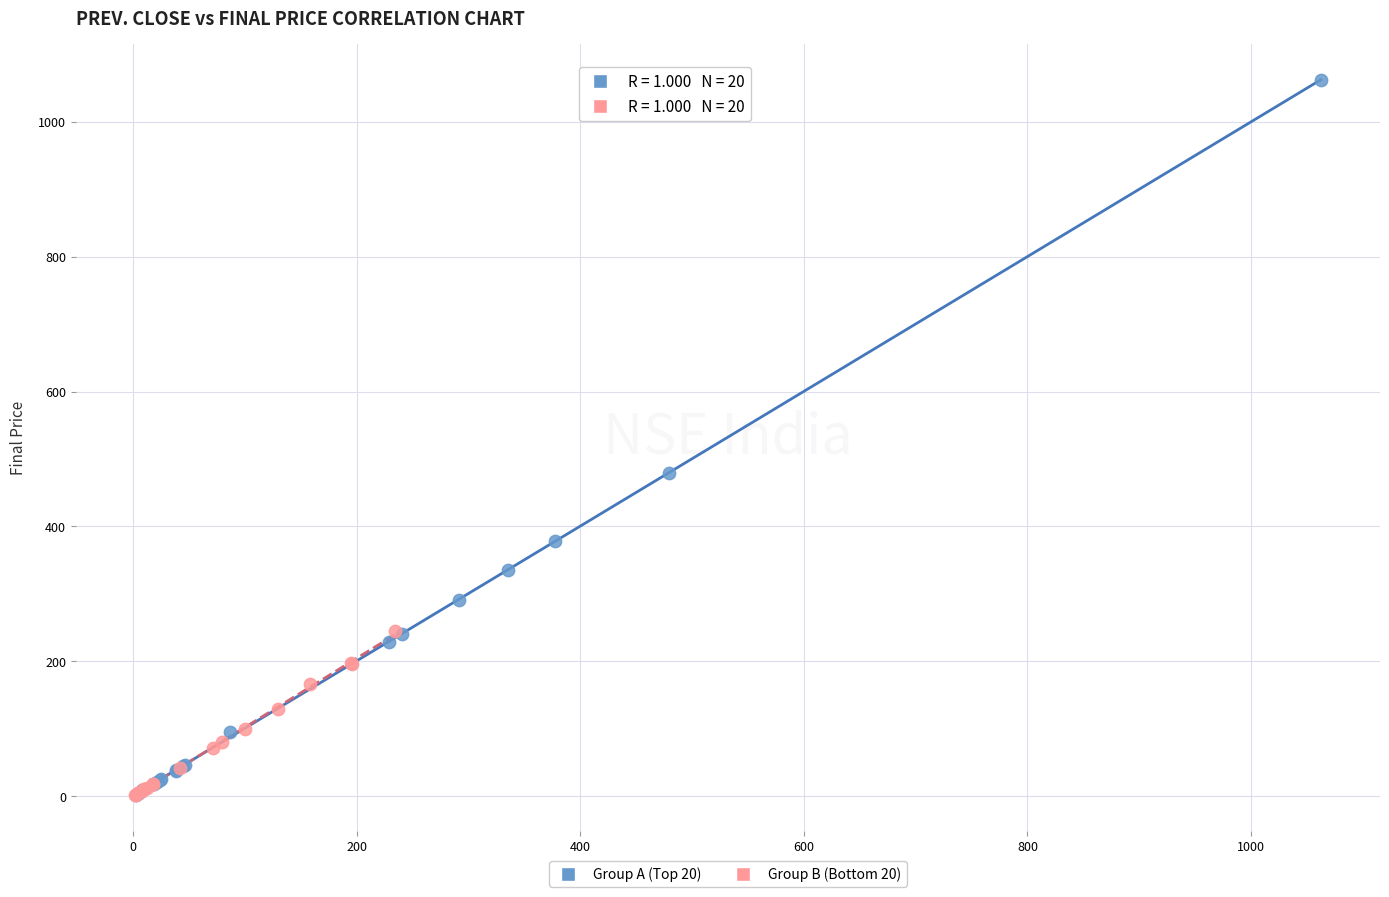

Which series has the widest spread of Y values?

Group A (Top 20)